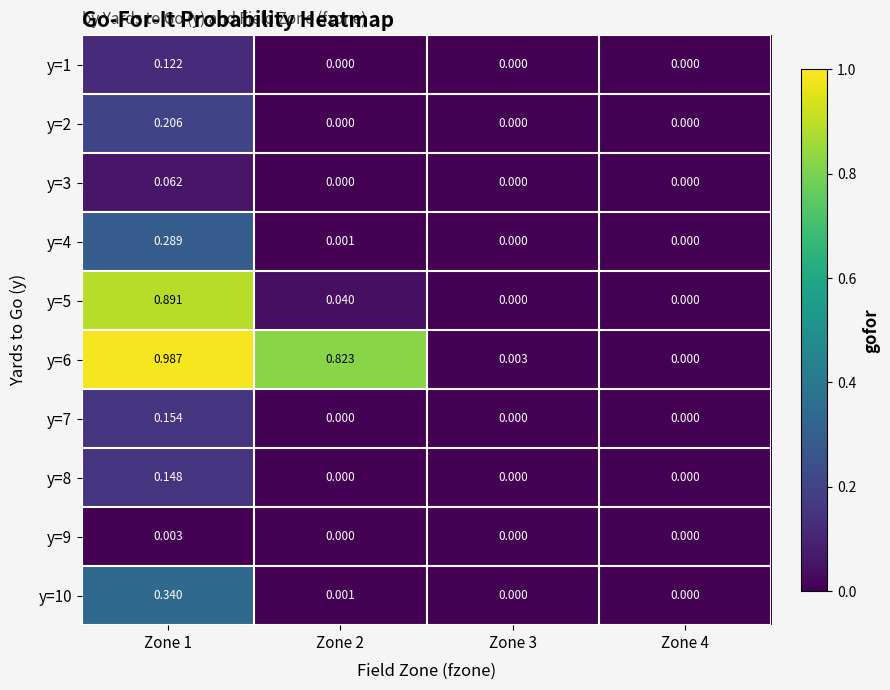

Rank the series at Zone 3 from lowest to highest value.

y=1, y=2, y=3, y=4, y=5, y=7, y=8, y=9, y=10, y=6